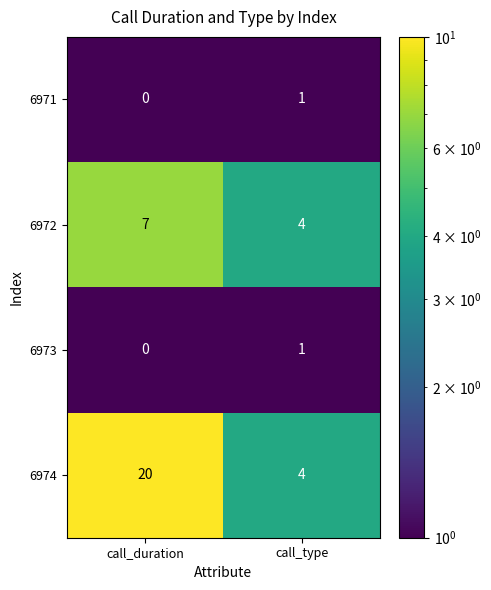

At which category does the chart reach its minimum across all series?

call_duration